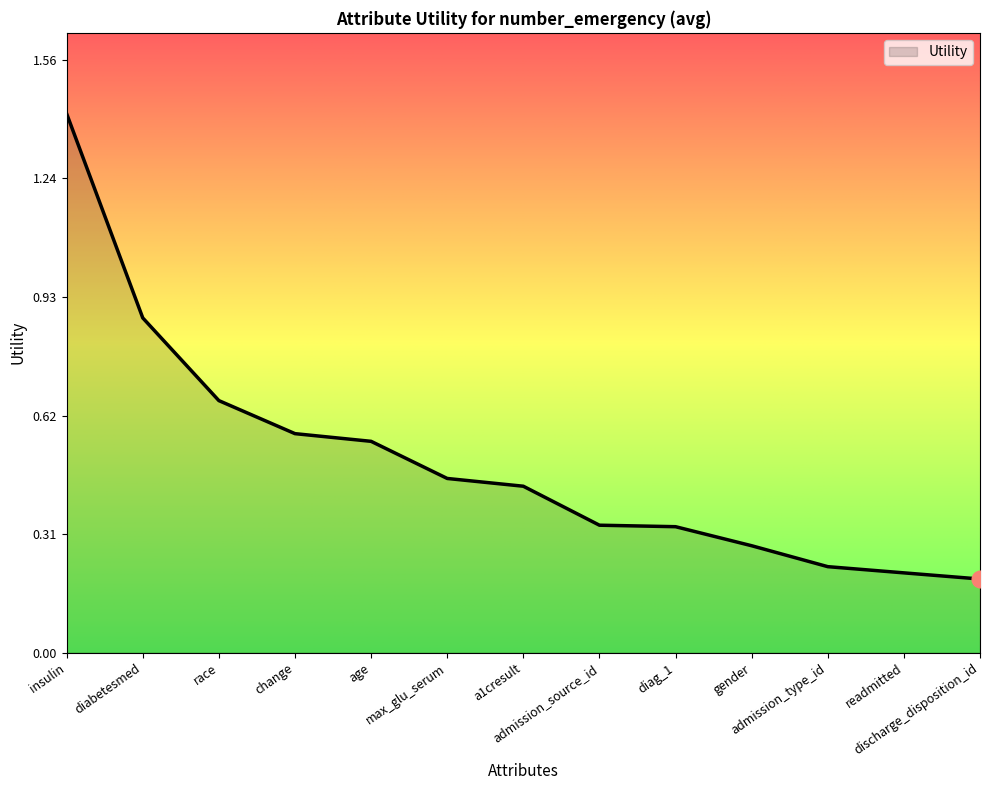

What position from the right is gender?

4